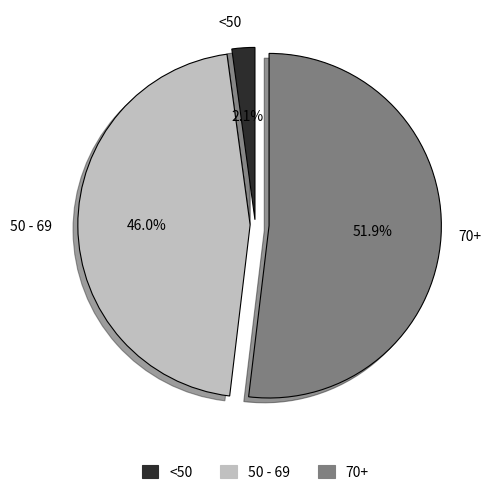

Is there any slice that represents more than half of the pie?

Yes